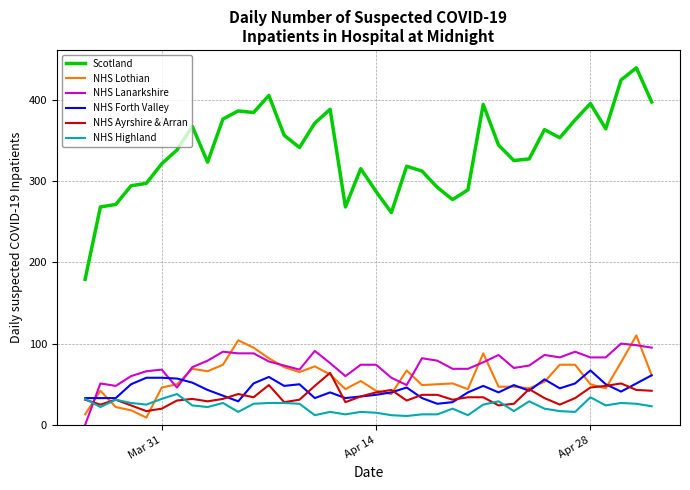

Which series has the largest total across all categories?

Scotland